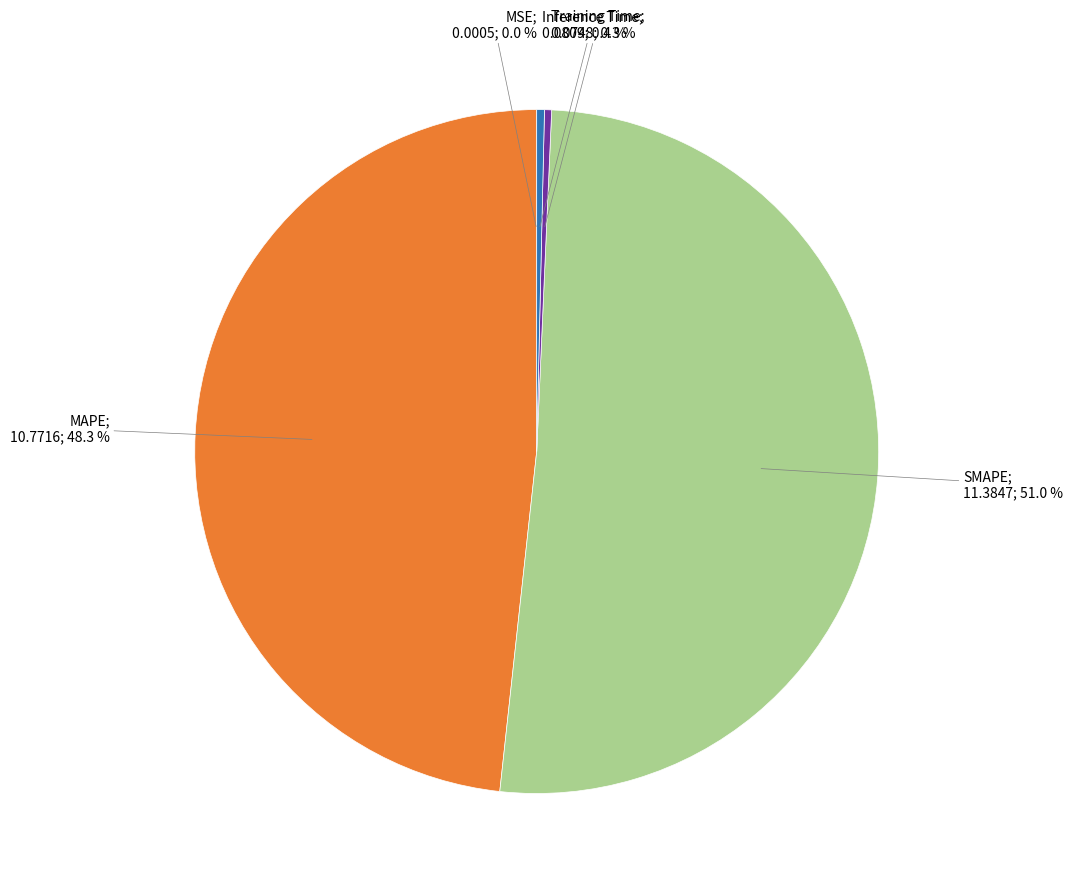

Which category has the smallest portion of the pie?

MSE